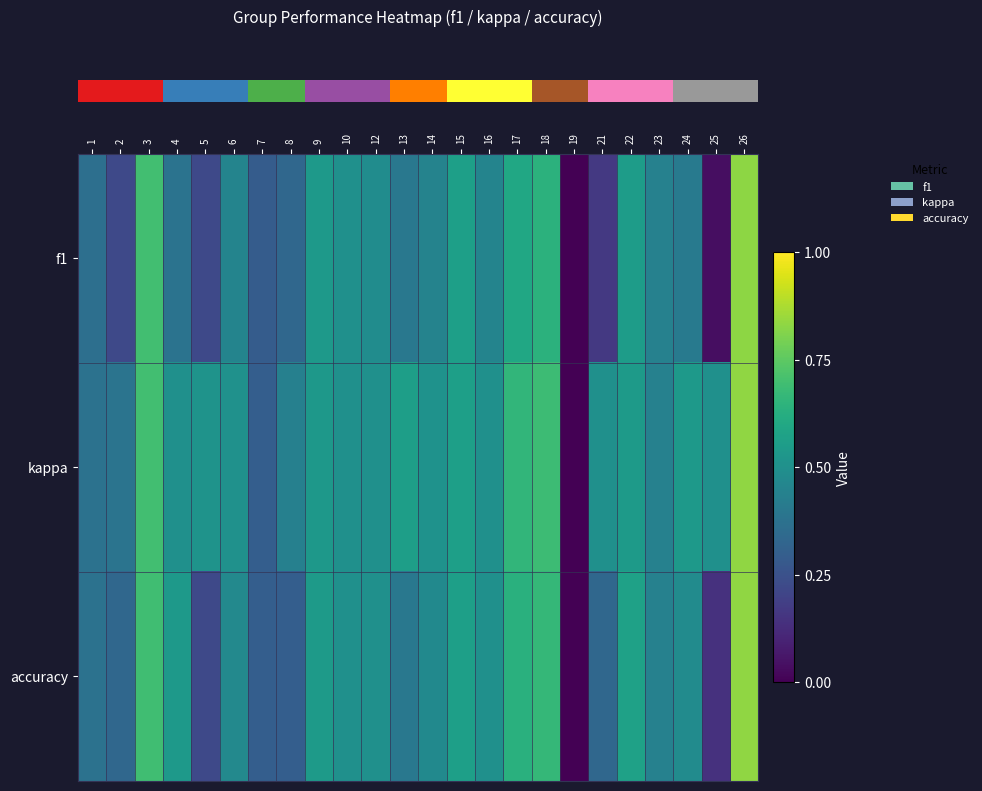

Reading left to right, extract all data points from this chart.

row_0: 1=0.4	2=0.2	3=0.7	4=0.4	5=0.2	6=0.5	7=0.3	8=0.3	9=0.5	10=0.5	12=0.5	13=0.4	14=0.4	15=0.6	16=0.5	17=0.6	18=0.6	19=0.0	21=0.2	22=0.6	23=0.4	24=0.4	25=0.0	26=0.8
row_1: 1=0.4	2=0.4	3=0.7	4=0.5	5=0.5	6=0.5	7=0.3	8=0.4	9=0.5	10=0.5	12=0.5	13=0.6	14=0.5	15=0.6	16=0.5	17=0.7	18=0.7	19=0.0	21=0.5	22=0.5	23=0.4	24=0.5	25=0.5	26=0.8
row_2: 1=0.4	2=0.3	3=0.7	4=0.5	5=0.2	6=0.5	7=0.3	8=0.3	9=0.5	10=0.5	12=0.5	13=0.4	14=0.5	15=0.6	16=0.5	17=0.6	18=0.7	19=0.0	21=0.3	22=0.6	23=0.4	24=0.5	25=0.1	26=0.8